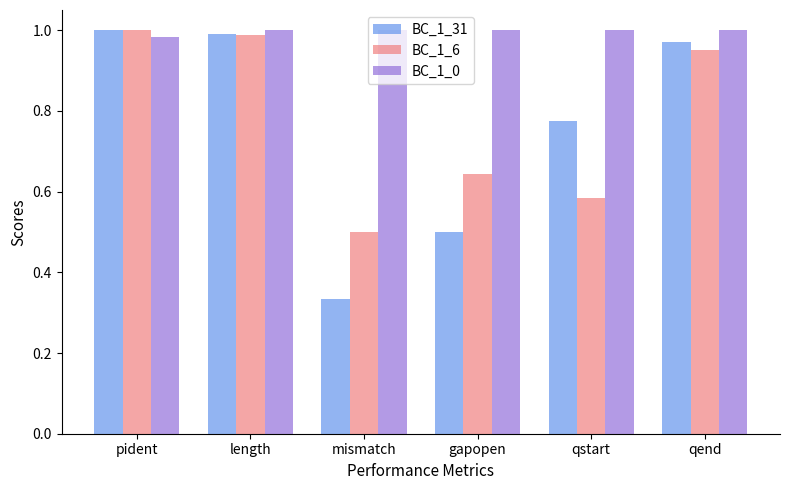

Count the number of data series in this chart.

3